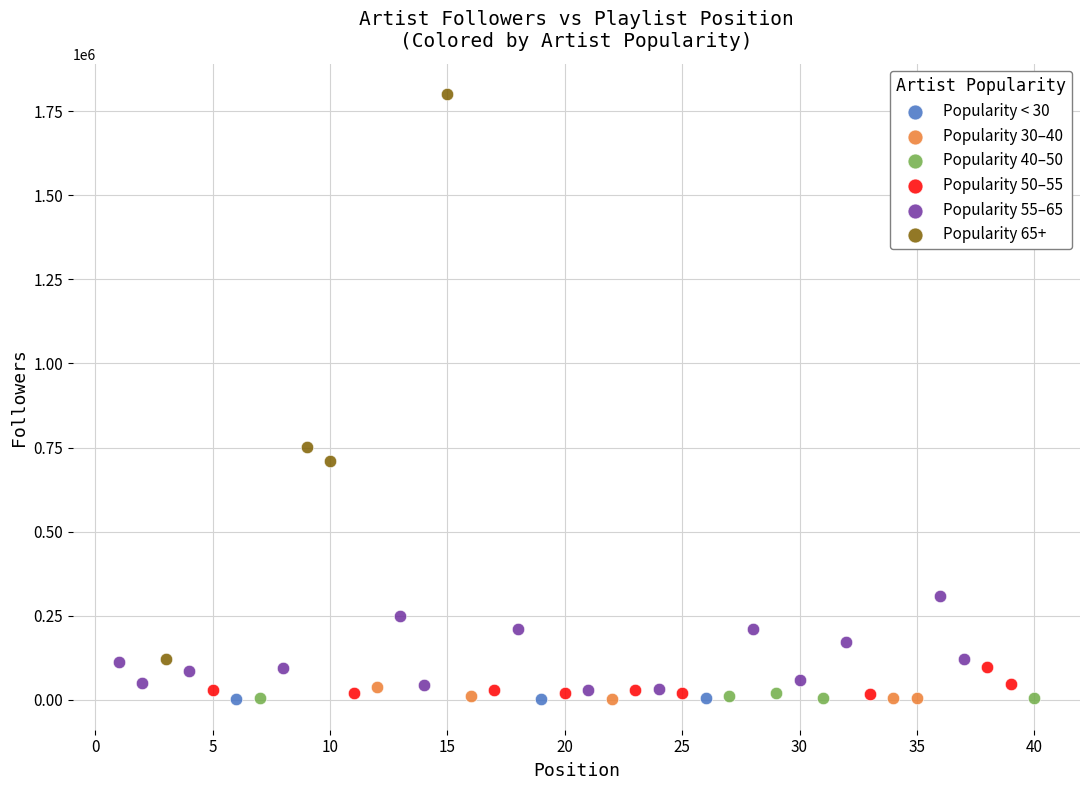

Which series has the widest spread of Y values?

Popularity 65+